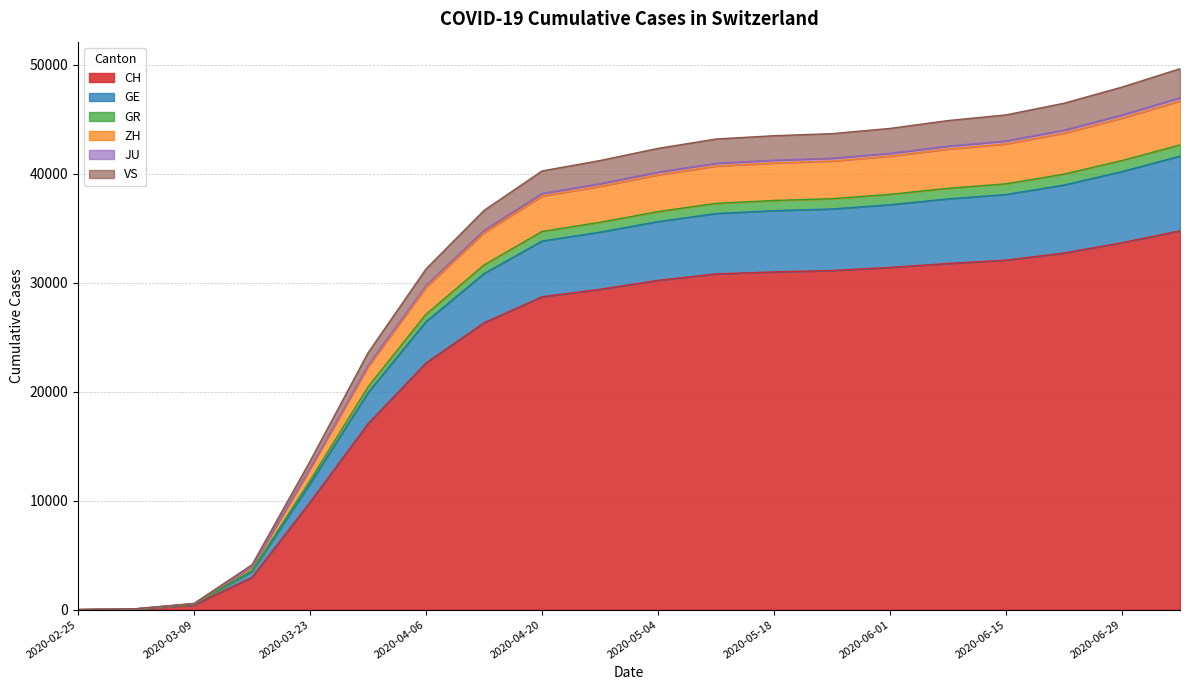

Read the CH value at 2020-03-16, to the nearest 10.

2960